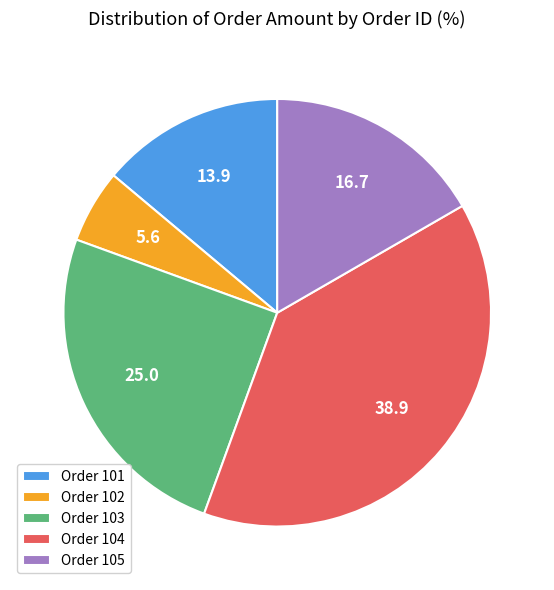

Count the number of slices in the pie.

5